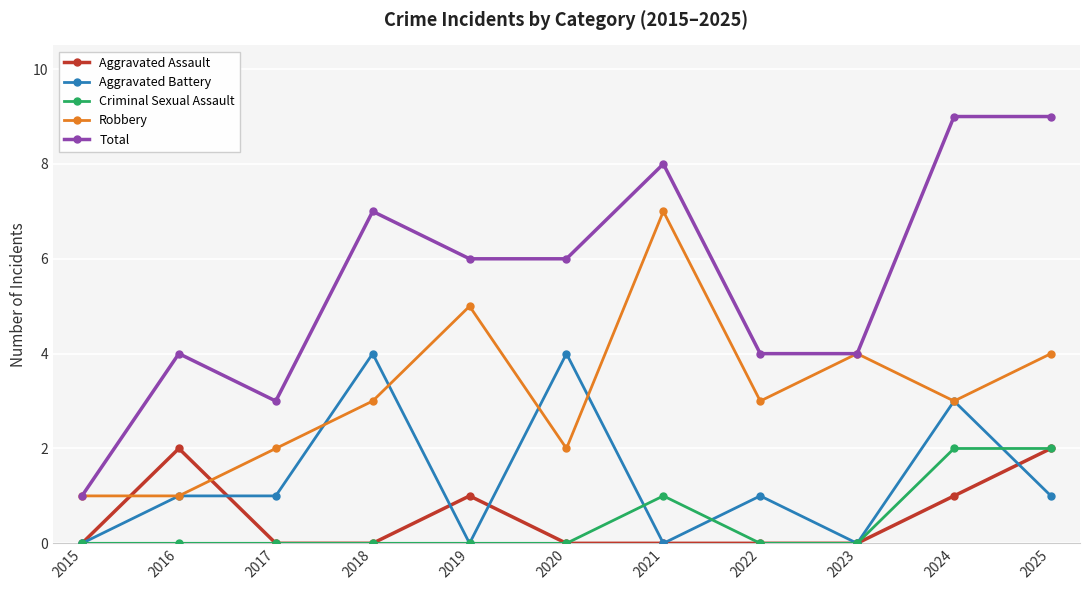

How many data points does each series have?

11